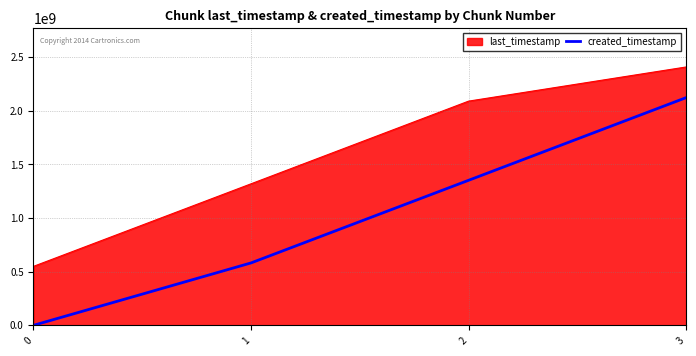

How many categories are shown in the chart?

4